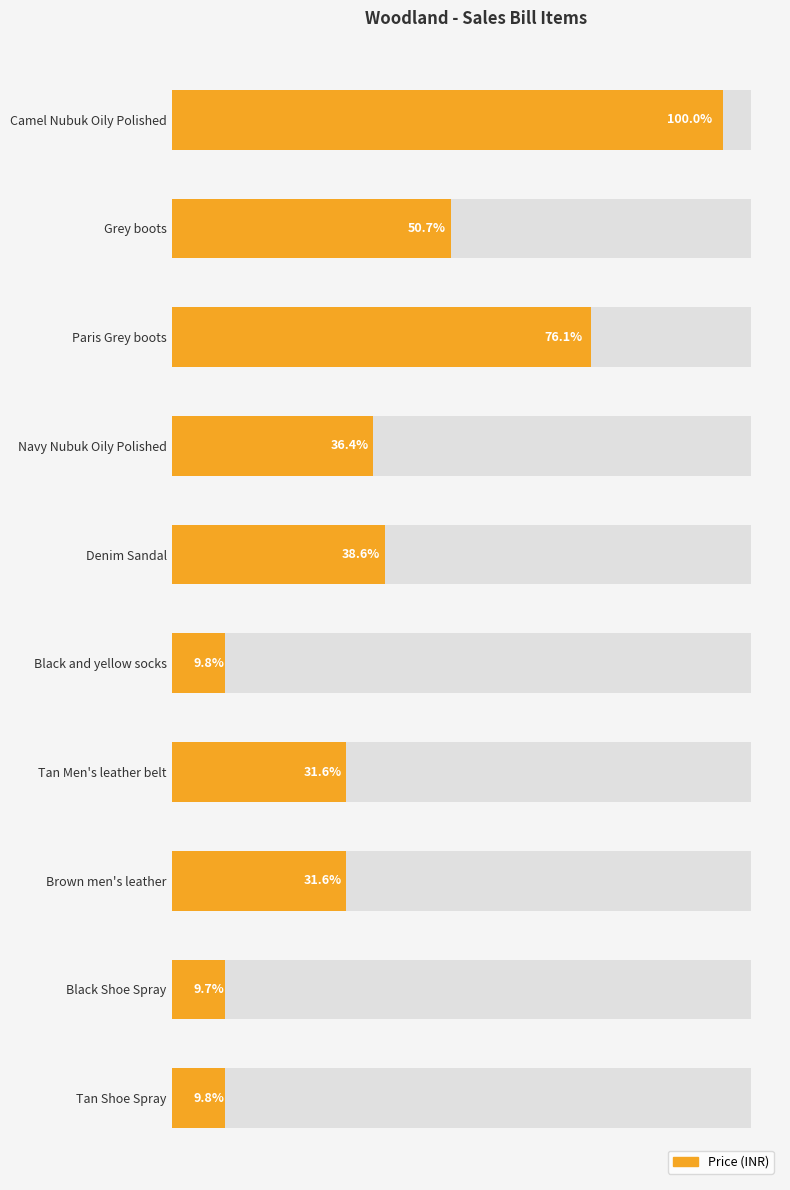

What is the sum of all values?

1009560